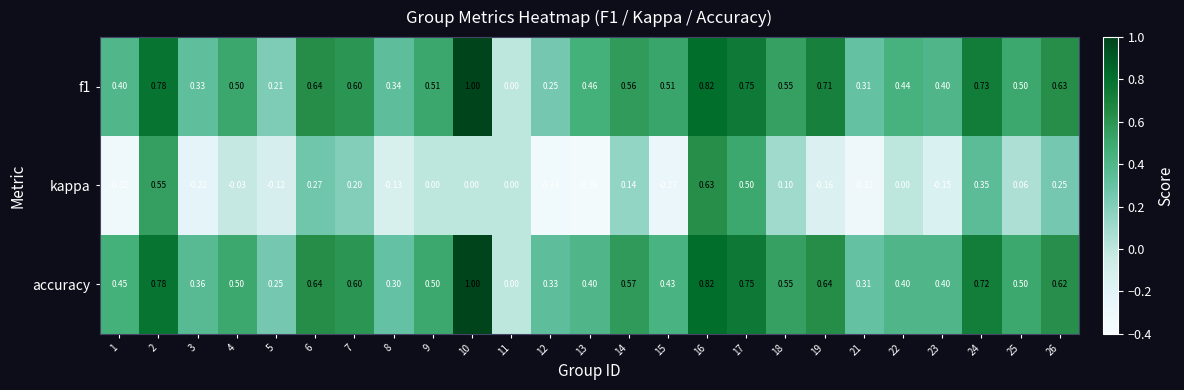

Between 2 and 18, which series saw the biggest shift?

kappa